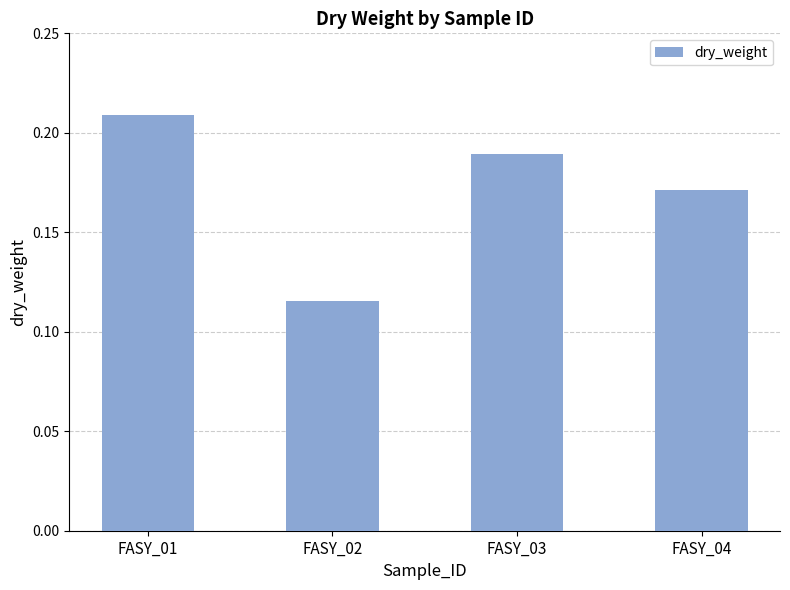

What is the sum of the values at FASY_04 and FASY_03?

0.4